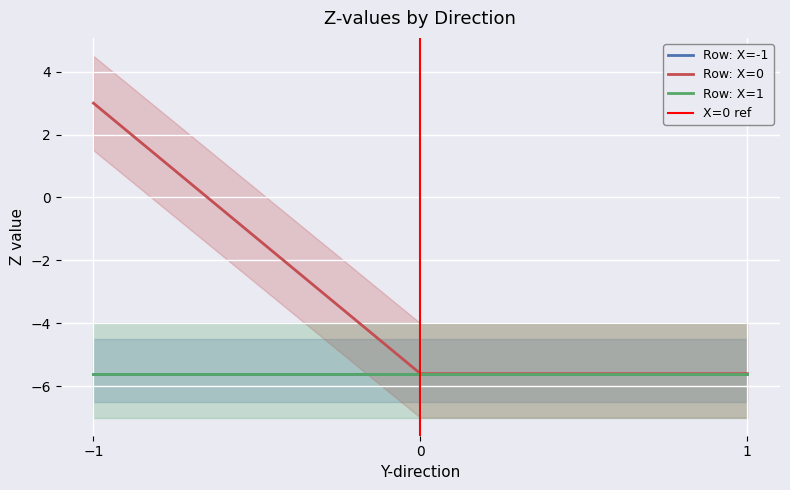

Which label corresponds to the largest value in the chart?

-1